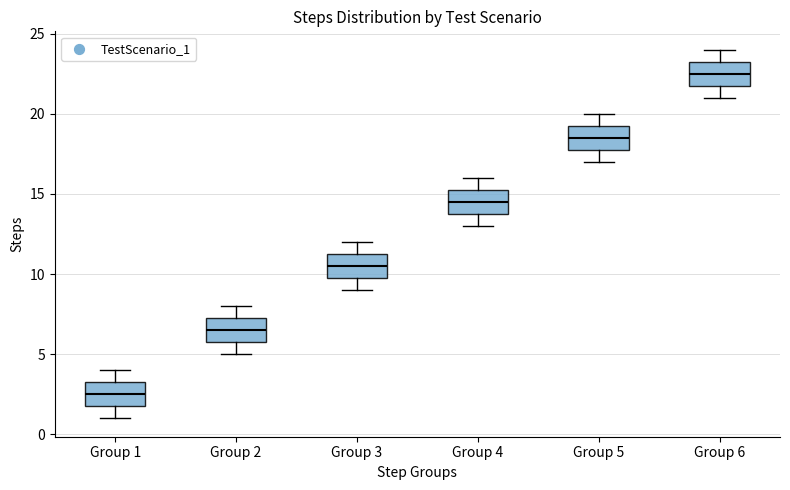

Which box's median line is the highest?

Group 6